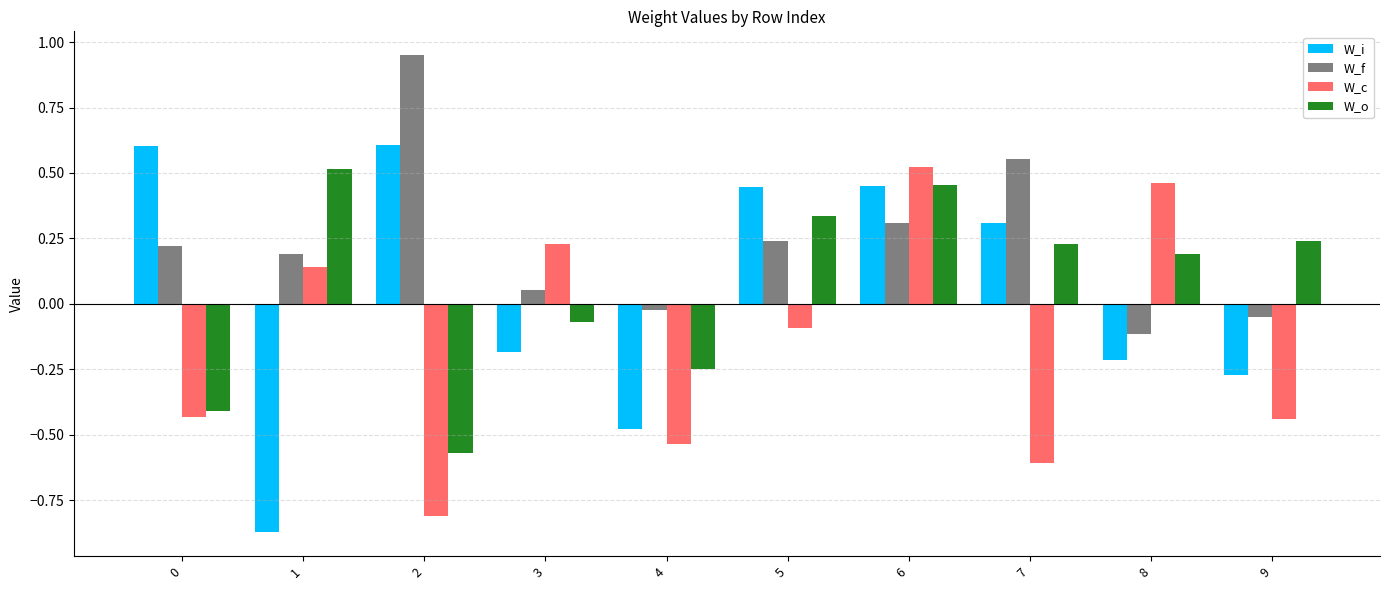

At which category is the sum across all series the highest?

6